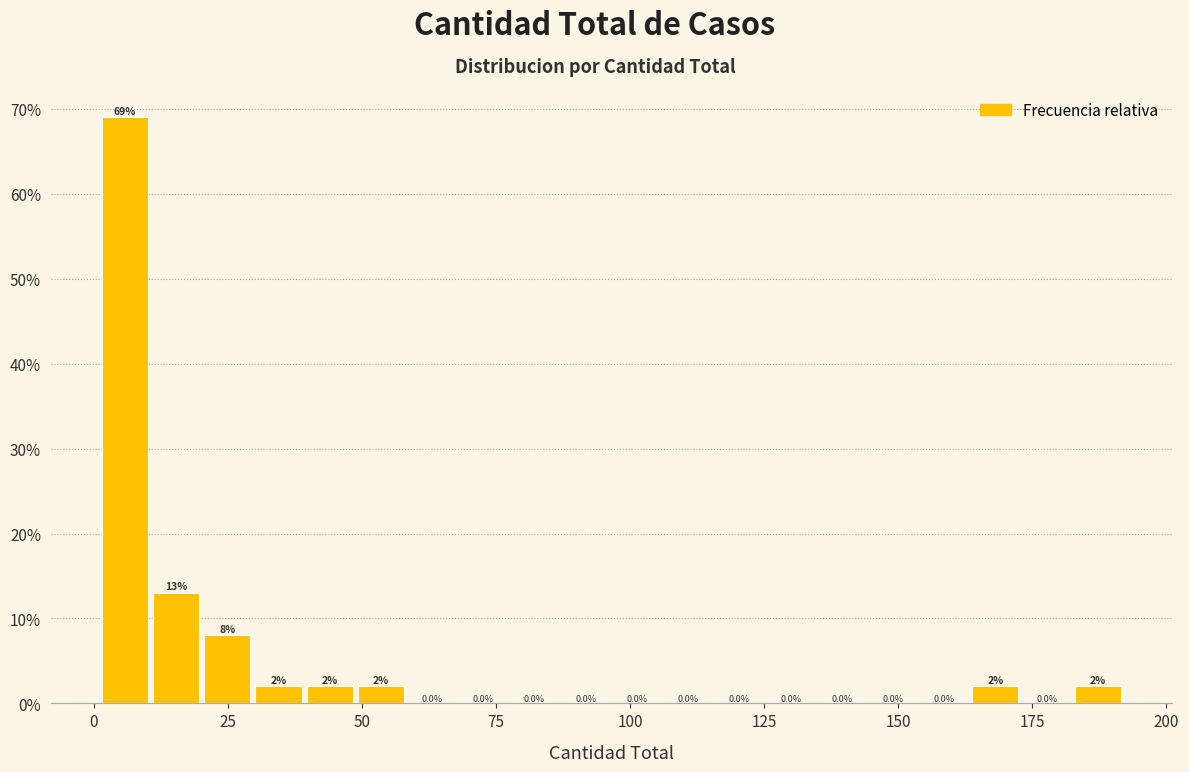

Read against the x-axis, roughly where is the centre of the tallest bar?

5